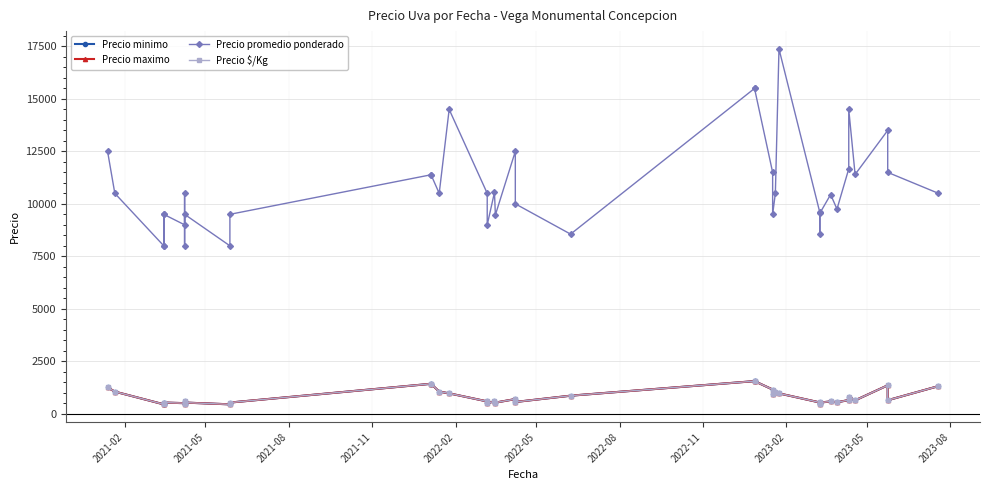

How many lines are shown in the chart?

4